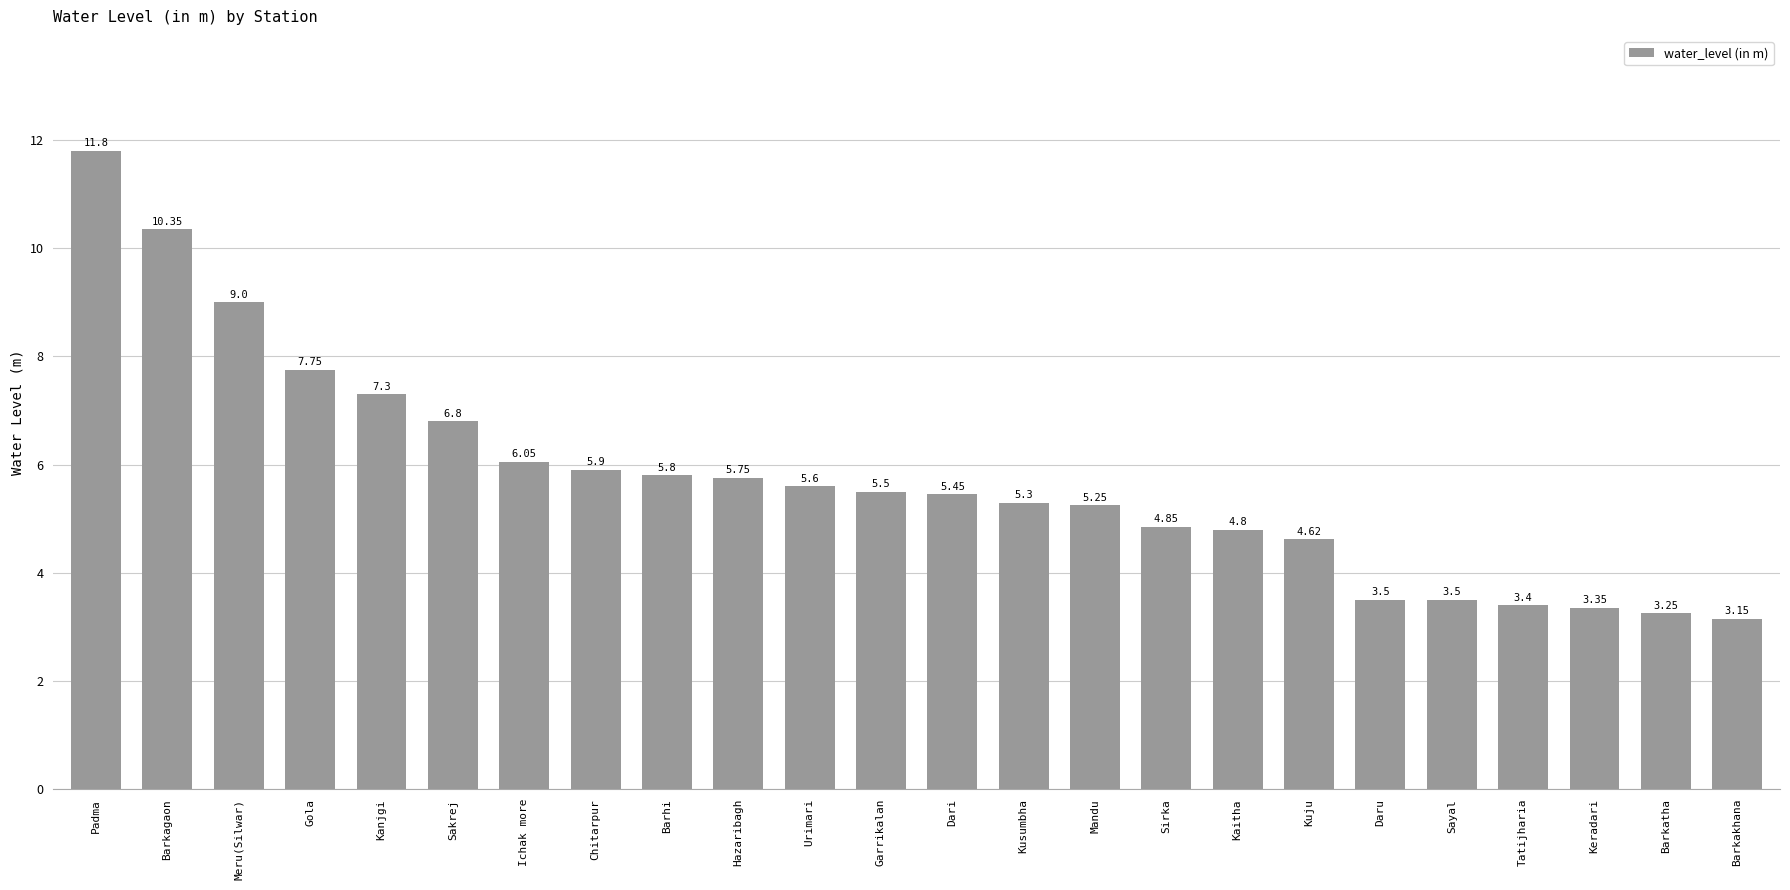

Where does the data first go above 5?

Padma